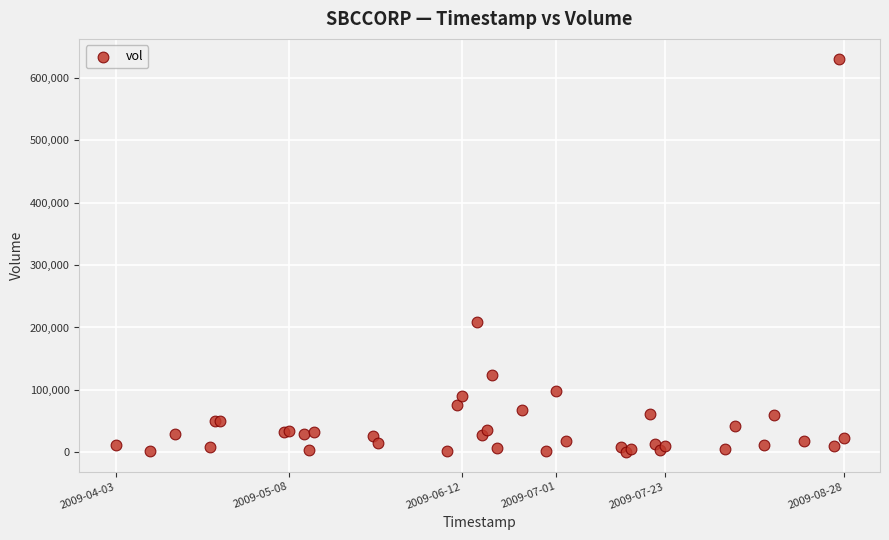

What Y value in the scatter plot is closest to 315668?

209499